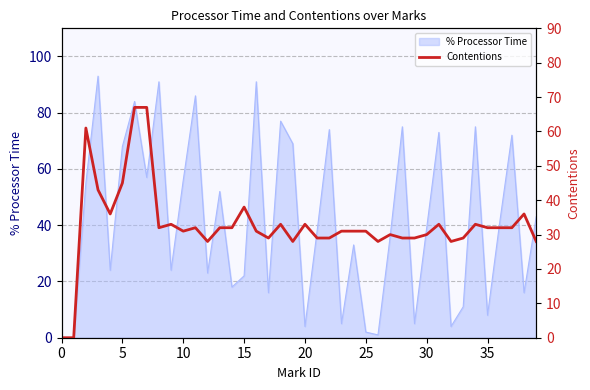

The value of % Processor Time at 5 is 36. True or false?

False